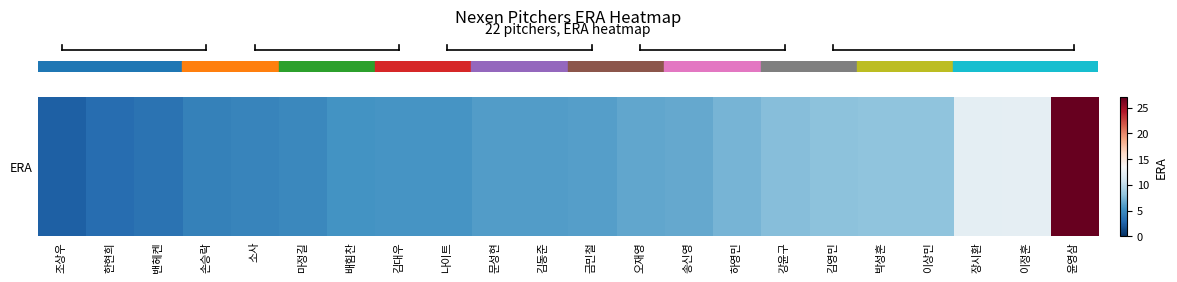

Which has a higher value, 조상우 or 밴헤켄?

밴헤켄